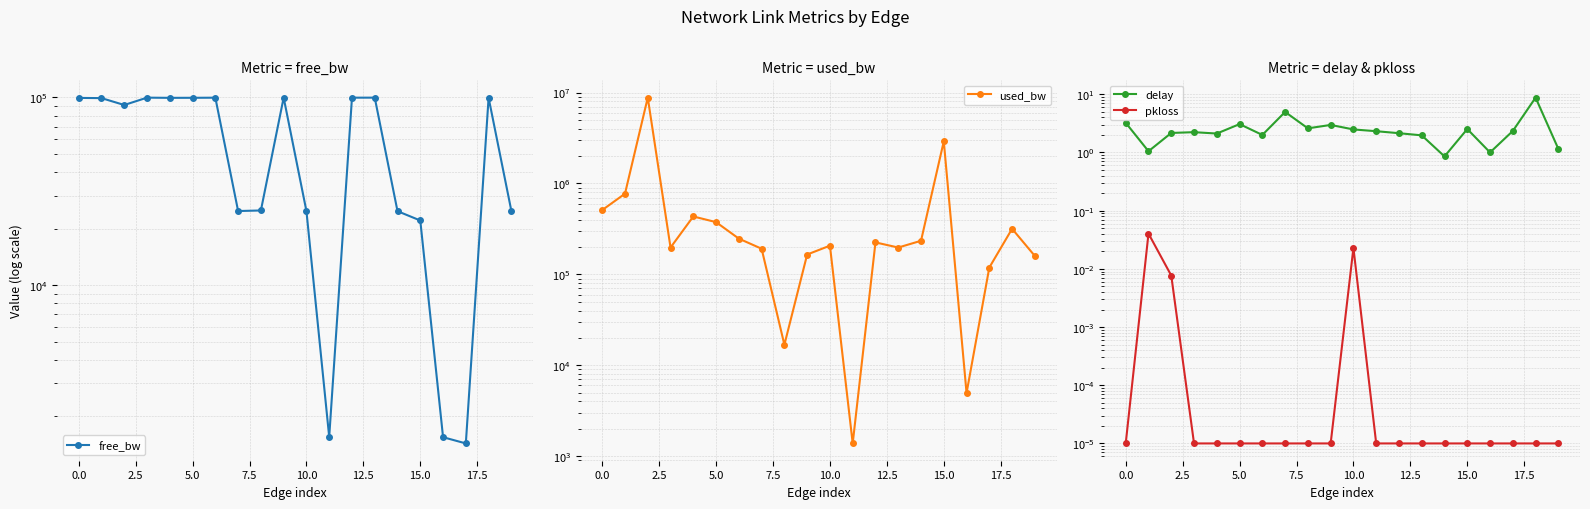

Reading left to right, transcribe all the data shown in this chart.

free_bw: 99490.3	99227.9	91197.6	99802.7	99566.4	99624.6	99752.8	24808.6	24983.2	99834.7	24793.2	1548.6	99775.4	99802.7	24765.9	22089.6	1545.1	1431.0	99682.8	24840.7
used_bw: 509699.6	771981.3	8802132.1	197284.7	433537.9	375399.9	247213.3	191357.7	16812.7	165285.0	206814.1	1379.0	224637.6	197294.6	234090.2	2909984.5	4941.0	118957.8	317163.3	159298.7
delay: 3.2	1.0	2.2	2.2	2.1	3.1	2.0	5.0	2.6	3.0	2.5	2.3	2.1	2.0	0.9	2.5	1.0	2.3	8.8	1.1
pkloss: 0.0	0.0	0.0	0.0	0.0	0.0	0.0	0.0	0.0	0.0	0.0	0.0	0.0	0.0	0.0	0.0	0.0	0.0	0.0	0.0